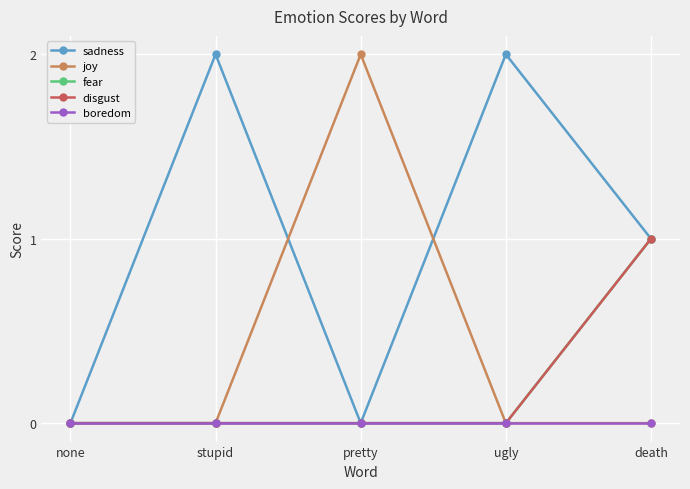

What is the difference between the fear values at none and death?

1